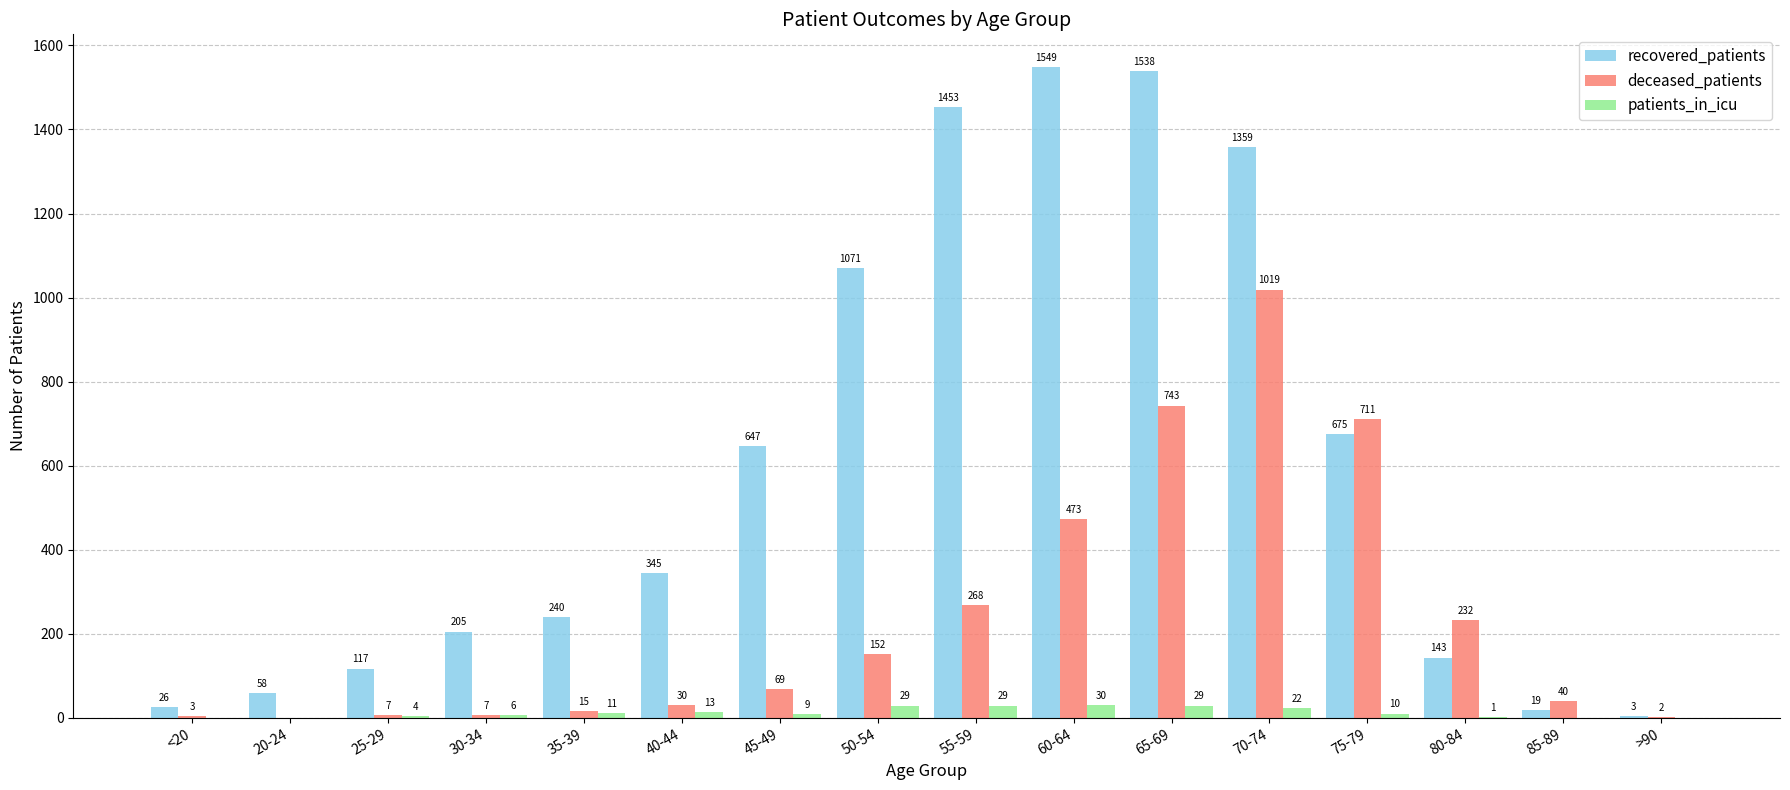

Reading left to right, extract all data points from this chart.

recovered_patients: <20=26	20-24=58	25-29=117	30-34=205	35-39=240	40-44=345	45-49=647	50-54=1071	55-59=1453	60-64=1549	65-69=1538	70-74=1359	75-79=675	80-84=143	85-89=19	>90=3
deceased_patients: <20=3	20-24=0	25-29=7	30-34=7	35-39=15	40-44=30	45-49=69	50-54=152	55-59=268	60-64=473	65-69=743	70-74=1019	75-79=711	80-84=232	85-89=40	>90=2
patients_in_icu: <20=0	20-24=0	25-29=4	30-34=6	35-39=11	40-44=13	45-49=9	50-54=29	55-59=29	60-64=30	65-69=29	70-74=22	75-79=10	80-84=1	85-89=0	>90=0